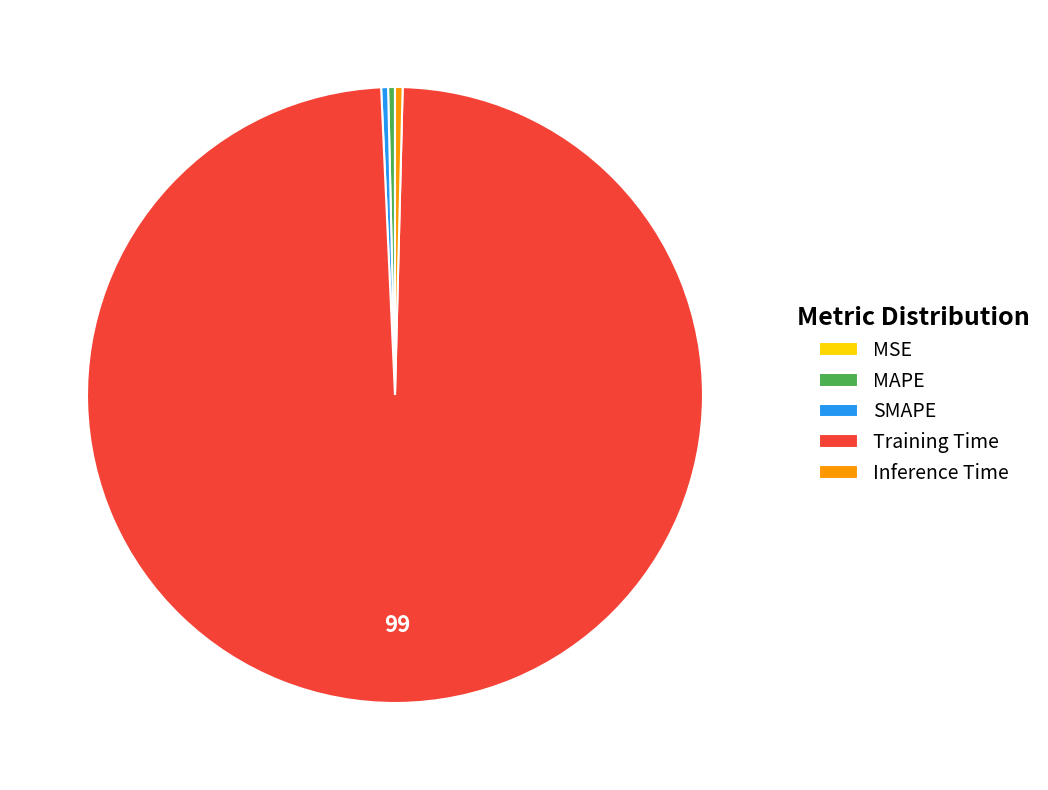

The MAPE slice represents 12% of the pie. True or false?

False